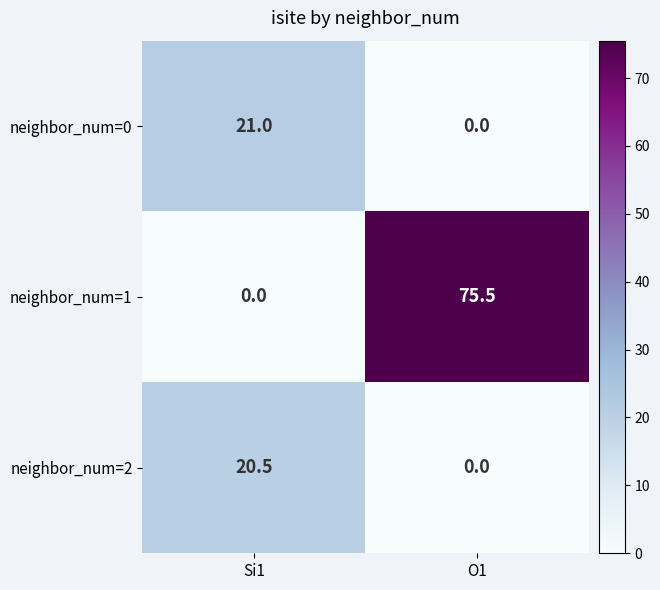

How many data points does each series have?

2